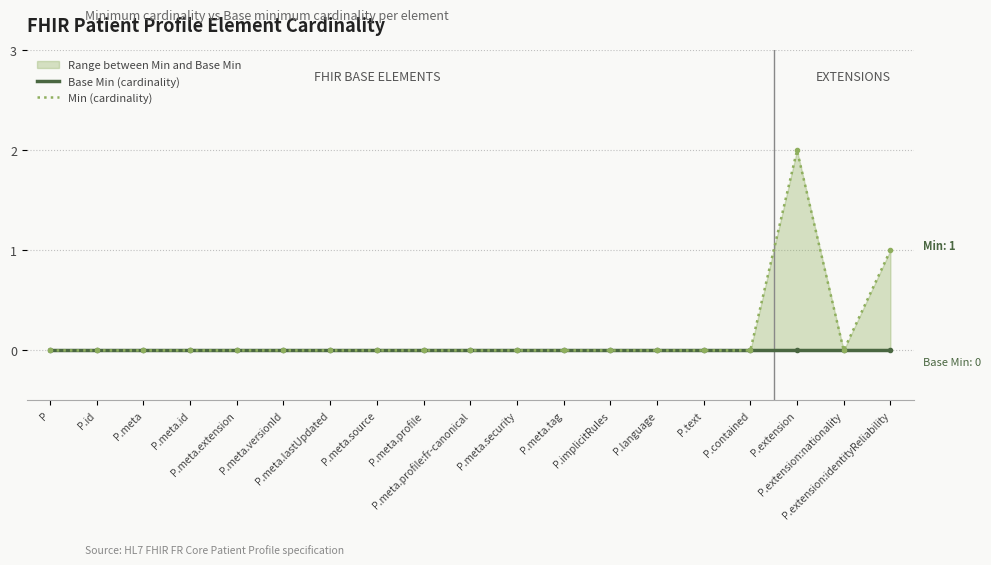

Rank the categories by Base Min value from lowest to highest.

P, P.id, P.meta, P.meta.id, P.meta.extension, P.meta.versionId, P.meta.lastUpdated, P.meta.source, P.meta.profile, P.meta.profile:fr-canonical, P.meta.security, P.meta.tag, P.implicitRules, P.language, P.text, P.contained, P.extension, P.extension:nationality, P.extension:identityReliability